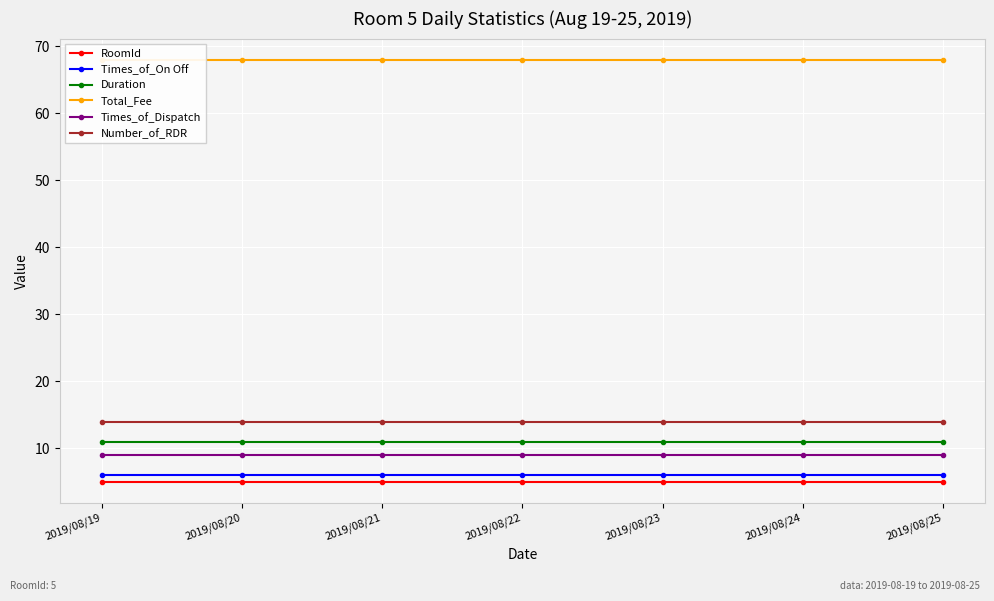

True or false: Times_of_On Off and RoomId cross at least once.

False